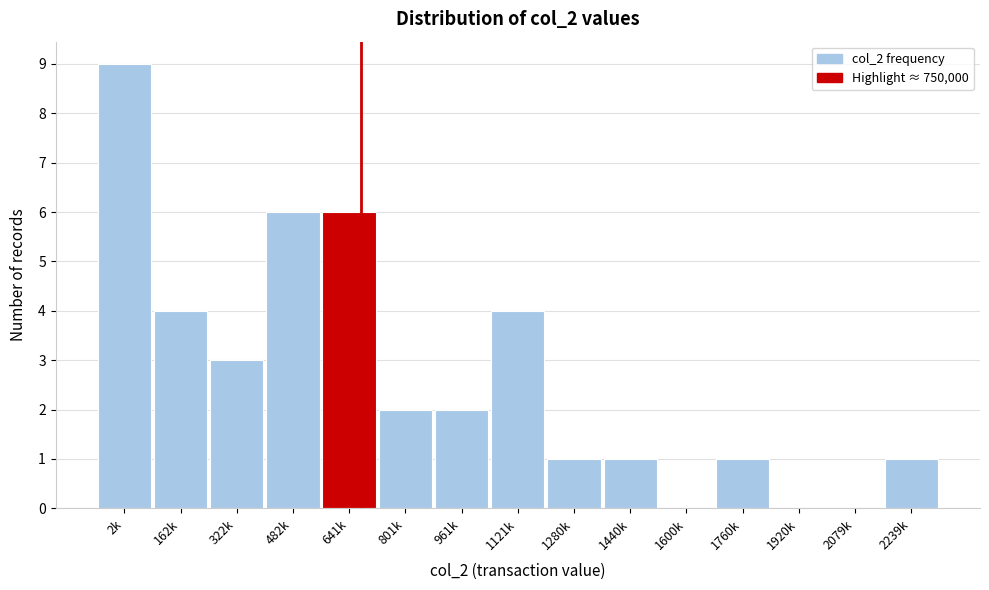

Reading right to left, transcribe all the data shown in this chart.

2239k=1	2079k=0	1920k=0	1760k=1	1600k=0	1440k=1	1280k=1	1121k=4	961k=2	801k=2	641k=6	482k=6	322k=3	162k=4	2k=9